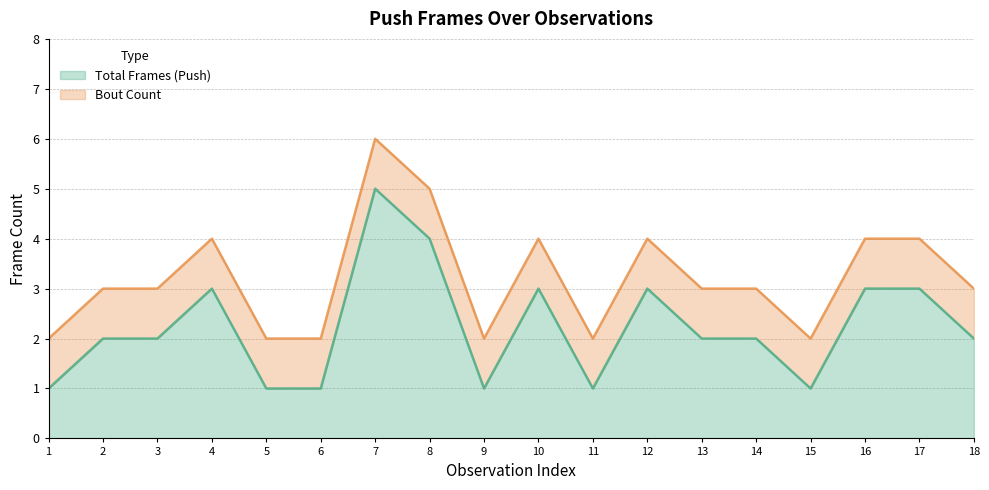

True or false: Total Frames (Push) has a value of 1 at 6.

True